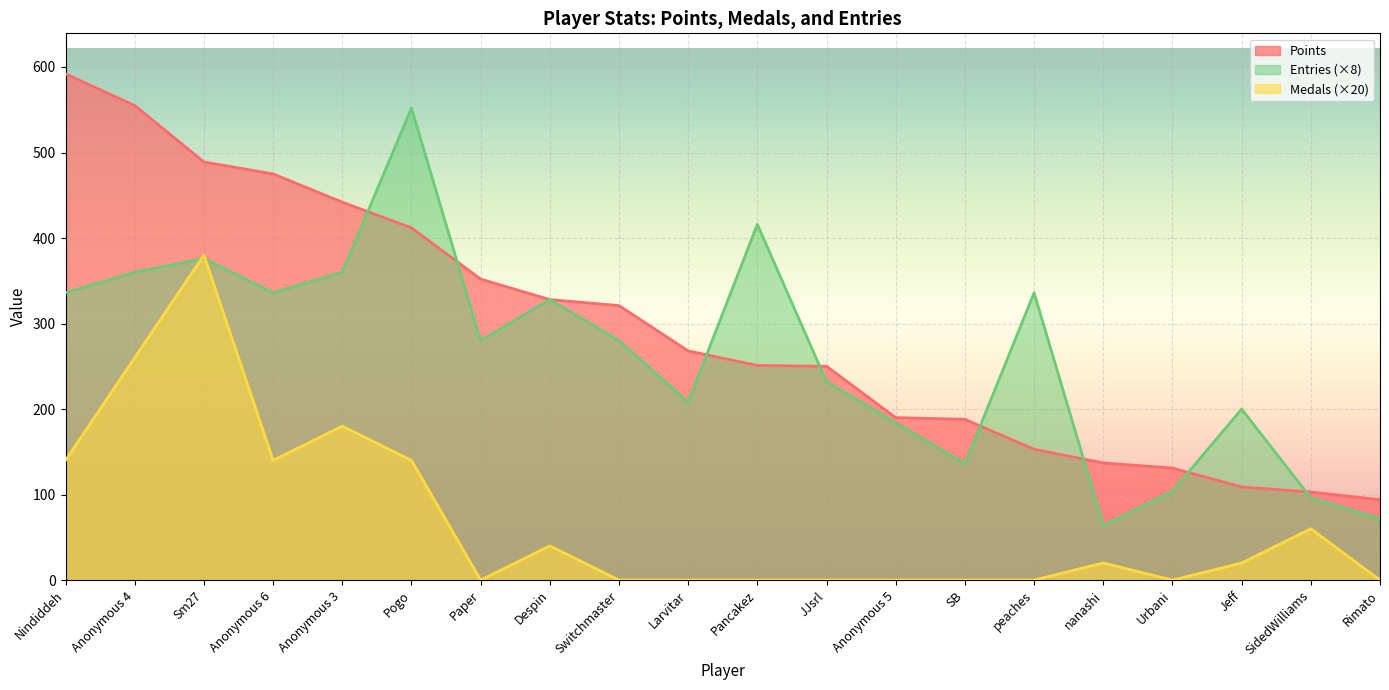

At how many categories does at least one series exceed 115?

18